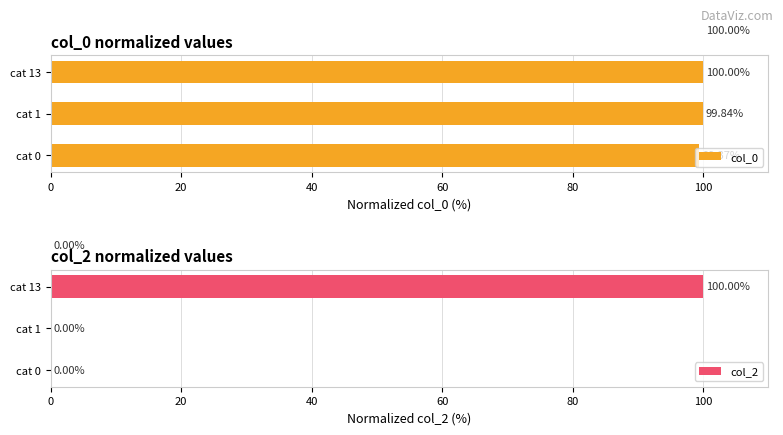

What is the minimum value for col_0?

99.4